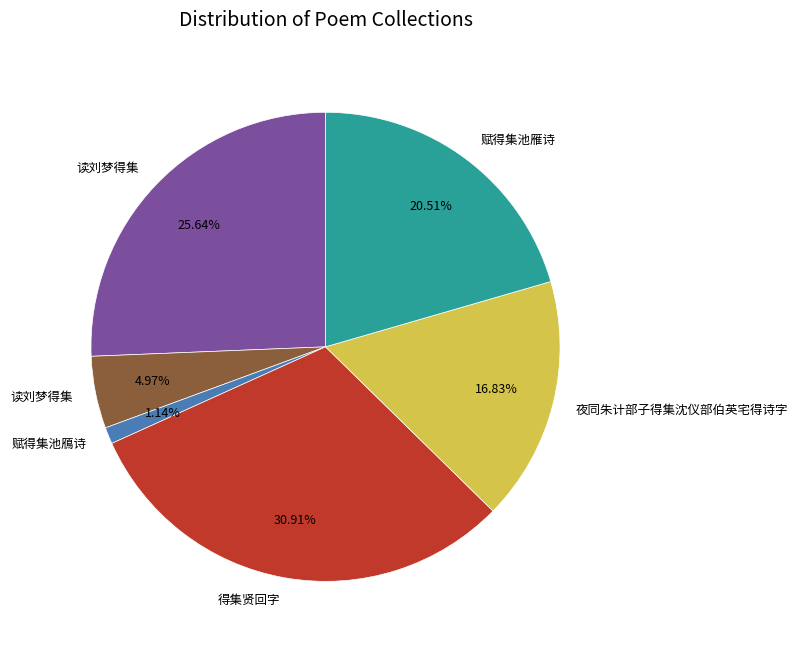

Does any single category account for the majority?

No